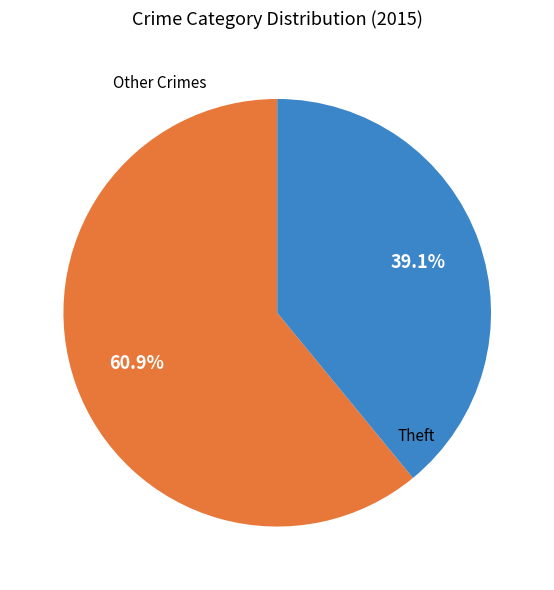

Is there a majority slice in this chart?

Yes